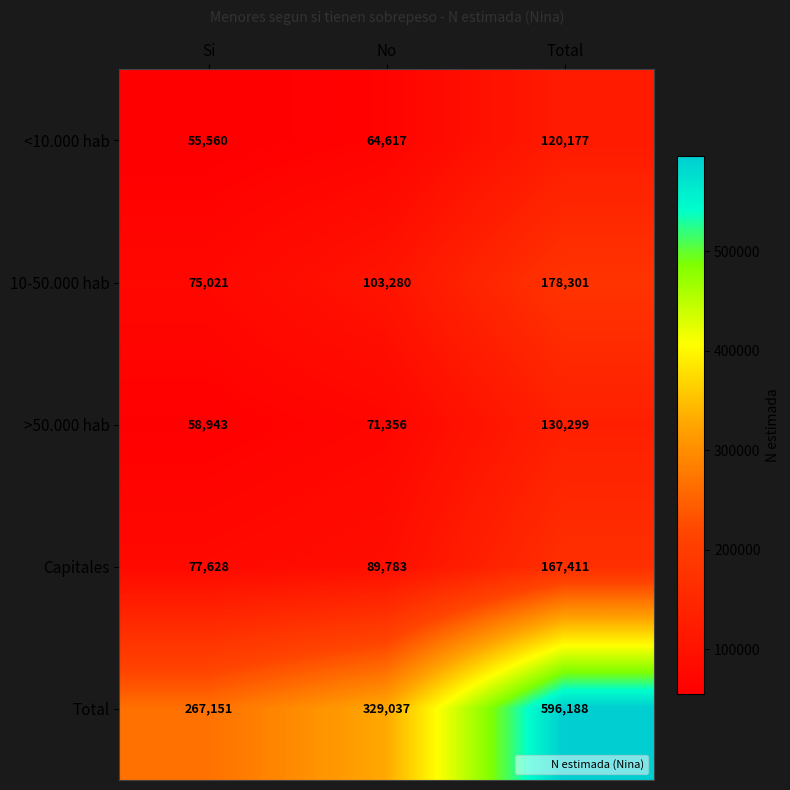

Which series has the largest total across all categories?

Total